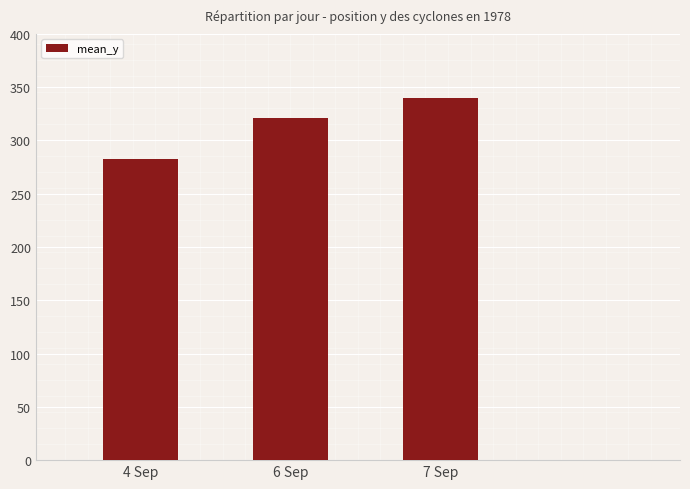

Reading left to right, what are all the values shown in this chart?

282.4	321.5	339.8